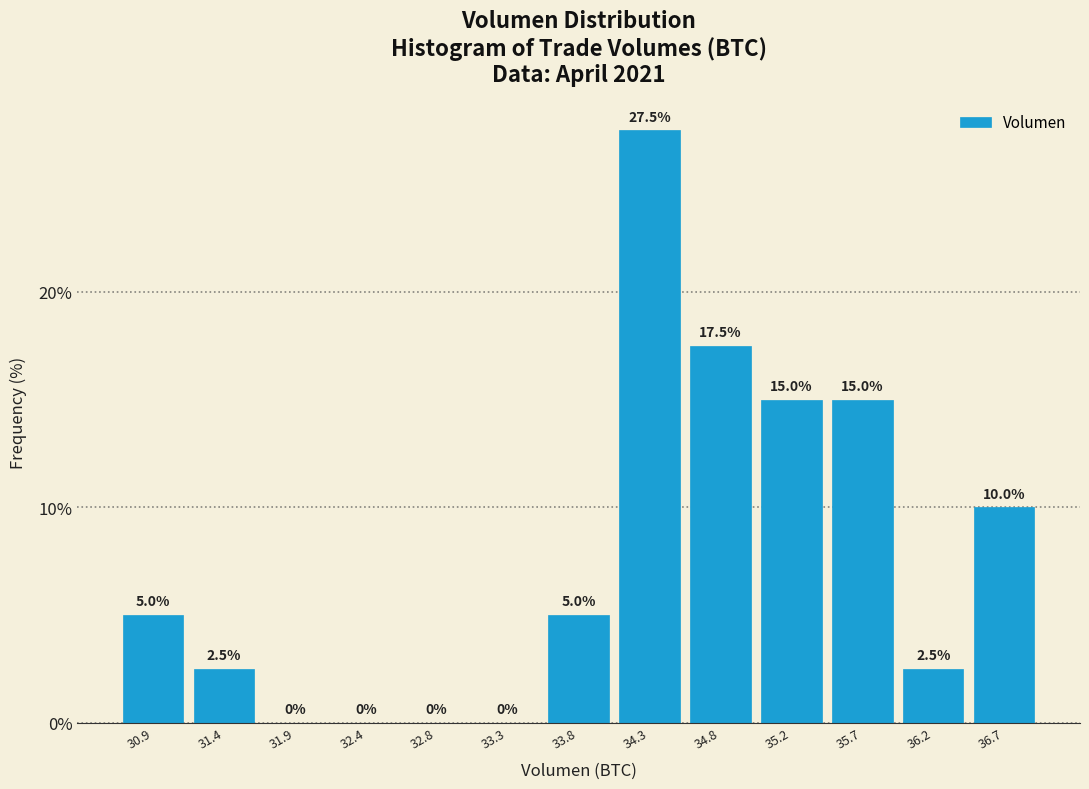

Reading left to right, transcribe this chart: for each bar, give the range it covers on the x-axis and its height. The bar edges are not printed on the chart, so give them approximately, as read against the axis.

30.70 to 31.15: 5.0
31.15 to 31.65: 2.5
31.65 to 32.10: 0.0
32.10 to 32.60: 0.0
32.60 to 33.10: 0.0
33.10 to 33.55: 0.0
33.55 to 34.05: 5.0
34.05 to 34.50: 27.5
34.50 to 35.00: 17.5
35.00 to 35.45: 15.0
35.45 to 35.95: 15.0
35.95 to 36.40: 2.5
36.40 to 36.90: 10.0